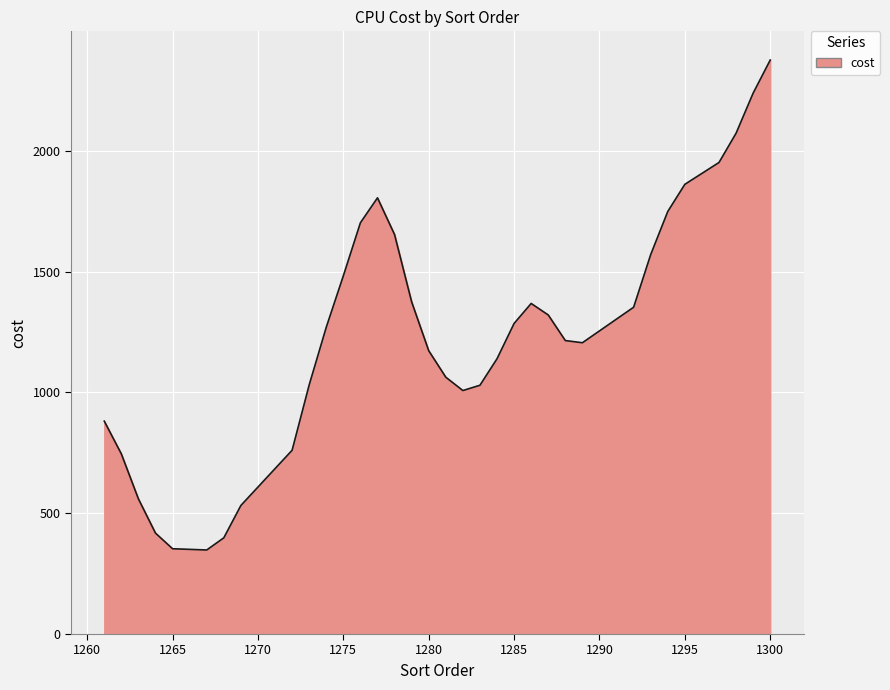

What is the minimum value shown in the chart?

347.9